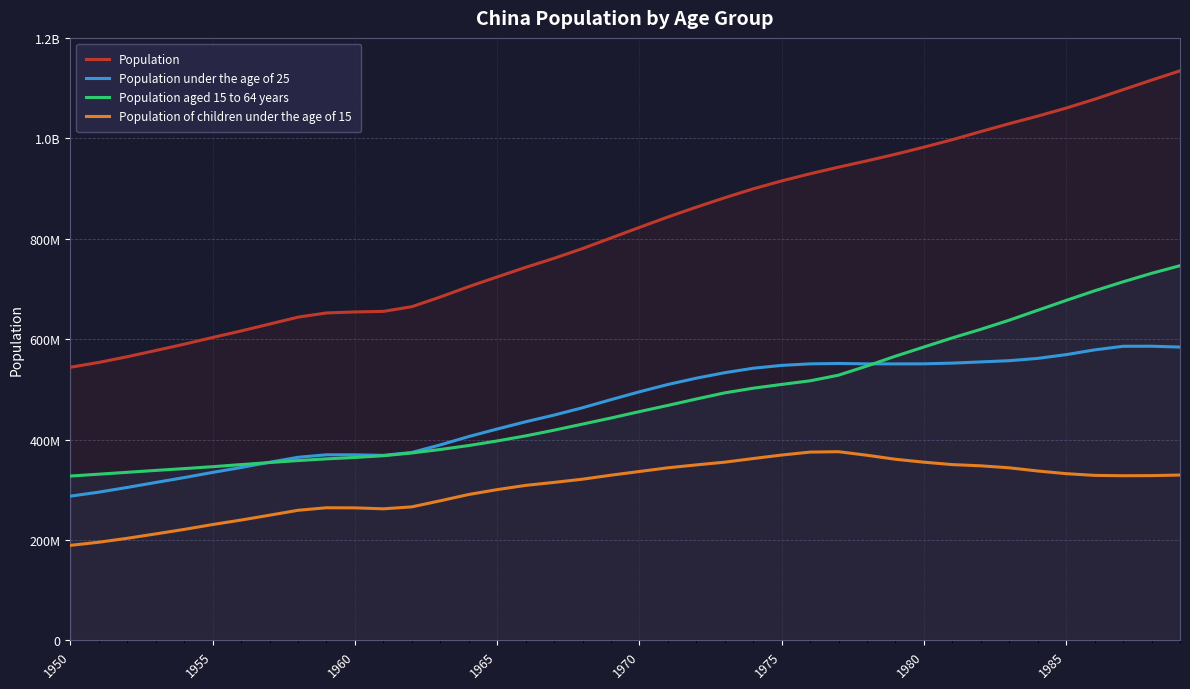

What are all the series names shown in the legend?

Population, Population under the age of 25, Population aged 15 to 64 years, Population of children under the age of 15